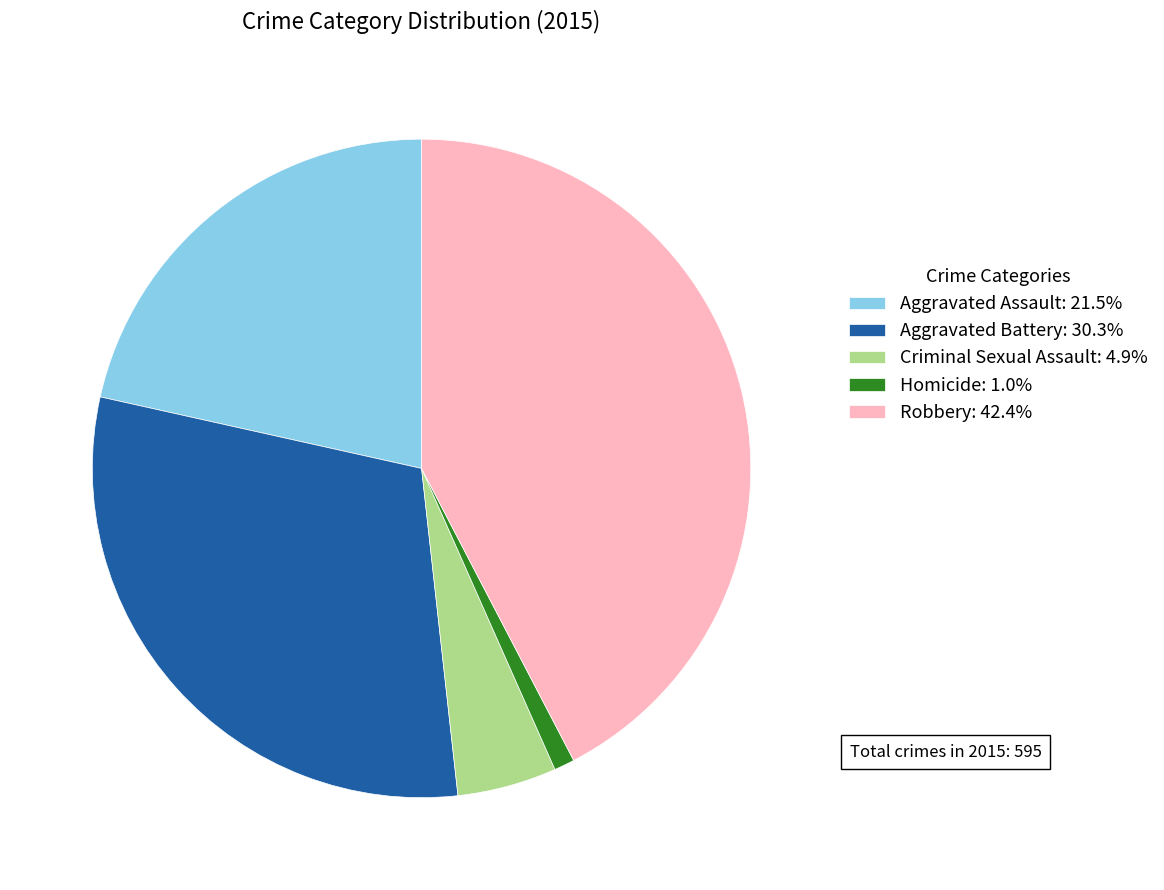

What is the ratio of the value at Aggravated Assault: 21.5% to the value at Robbery: 42.4%?

0.5